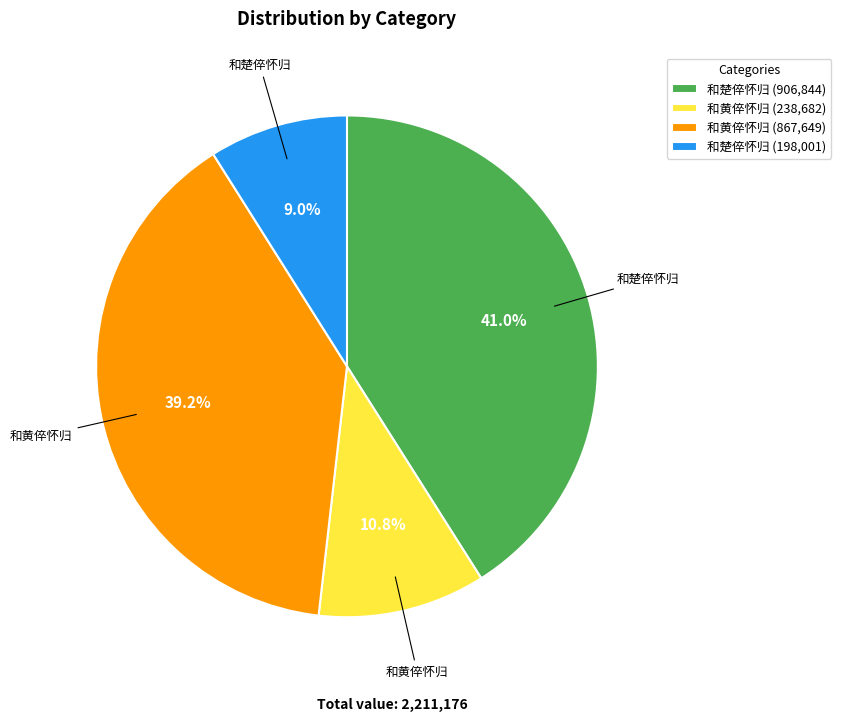

Does 和楚倅怀归 (906,844) account for over 50% of the chart?

No